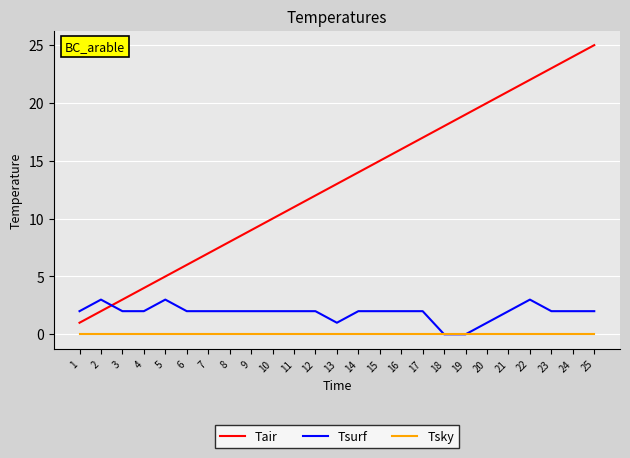

At 22, list the series in order from smallest to largest.

Tsky, Tsurf, Tair